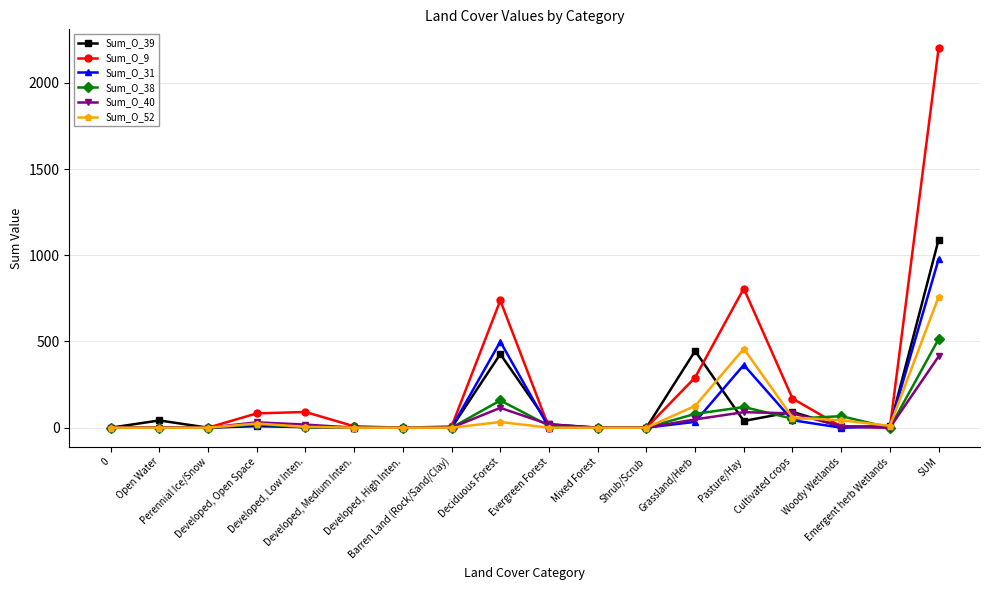

At which label does Sum_O_9 first exceed 7?

Developed, Open Space